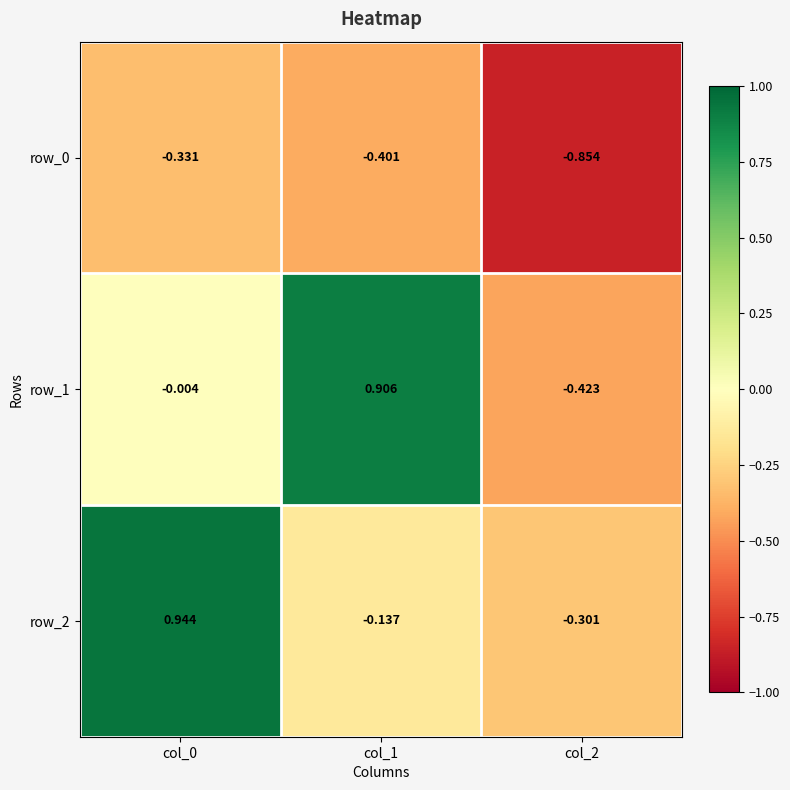

What is the difference between the highest and lowest values at col_1?

1.3